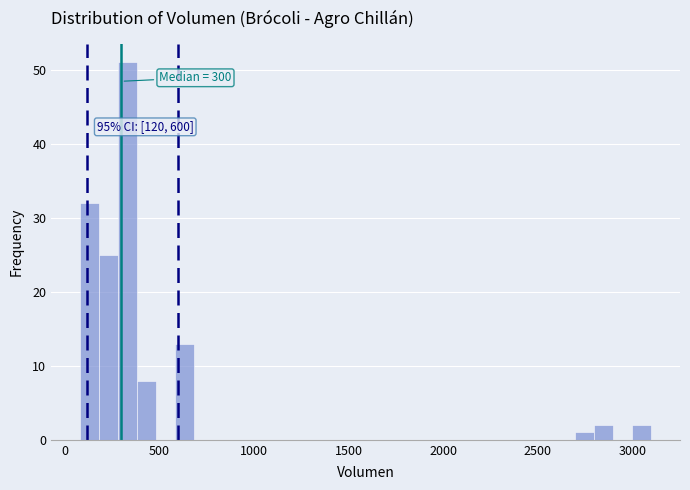

Read against the x-axis, roughly where is the centre of the tallest bar?

350